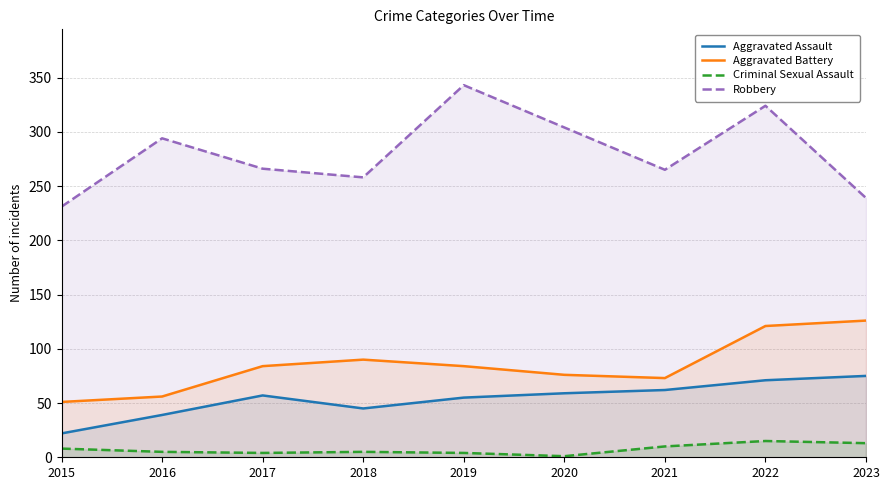

At which label is Criminal Sexual Assault closest to 8?

2015